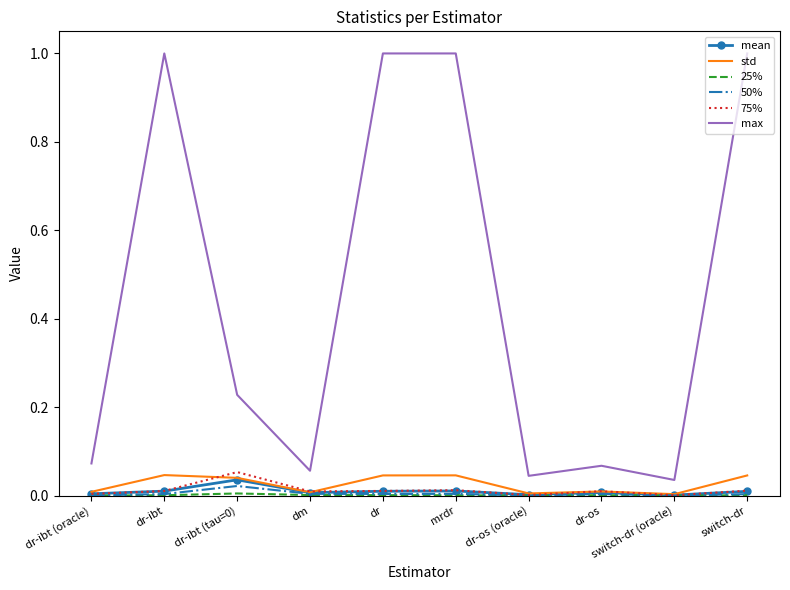

True or false: 75% and max intersect in this chart.

False